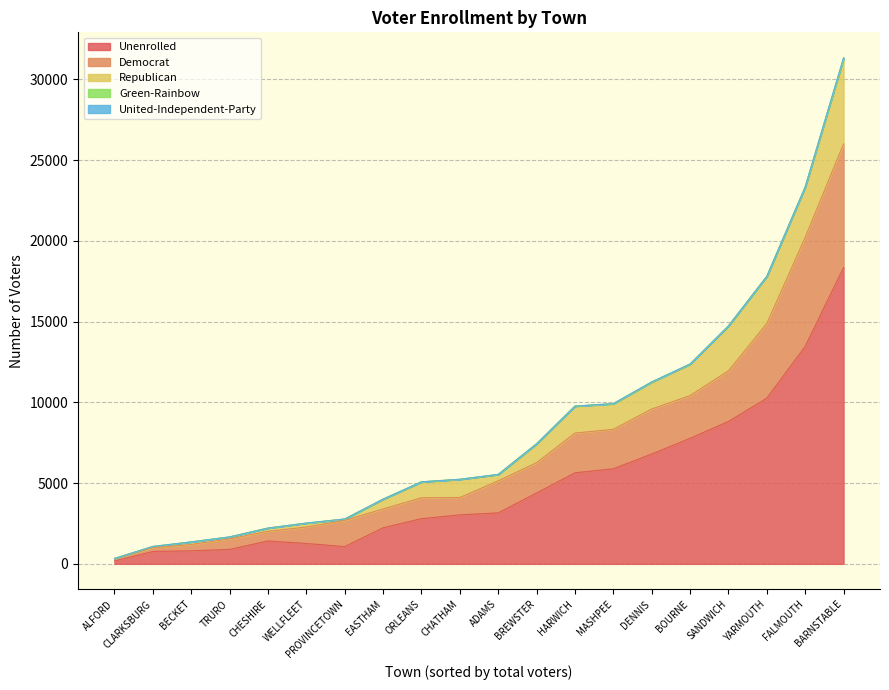

What is the maximum value for Unenrolled?

18345